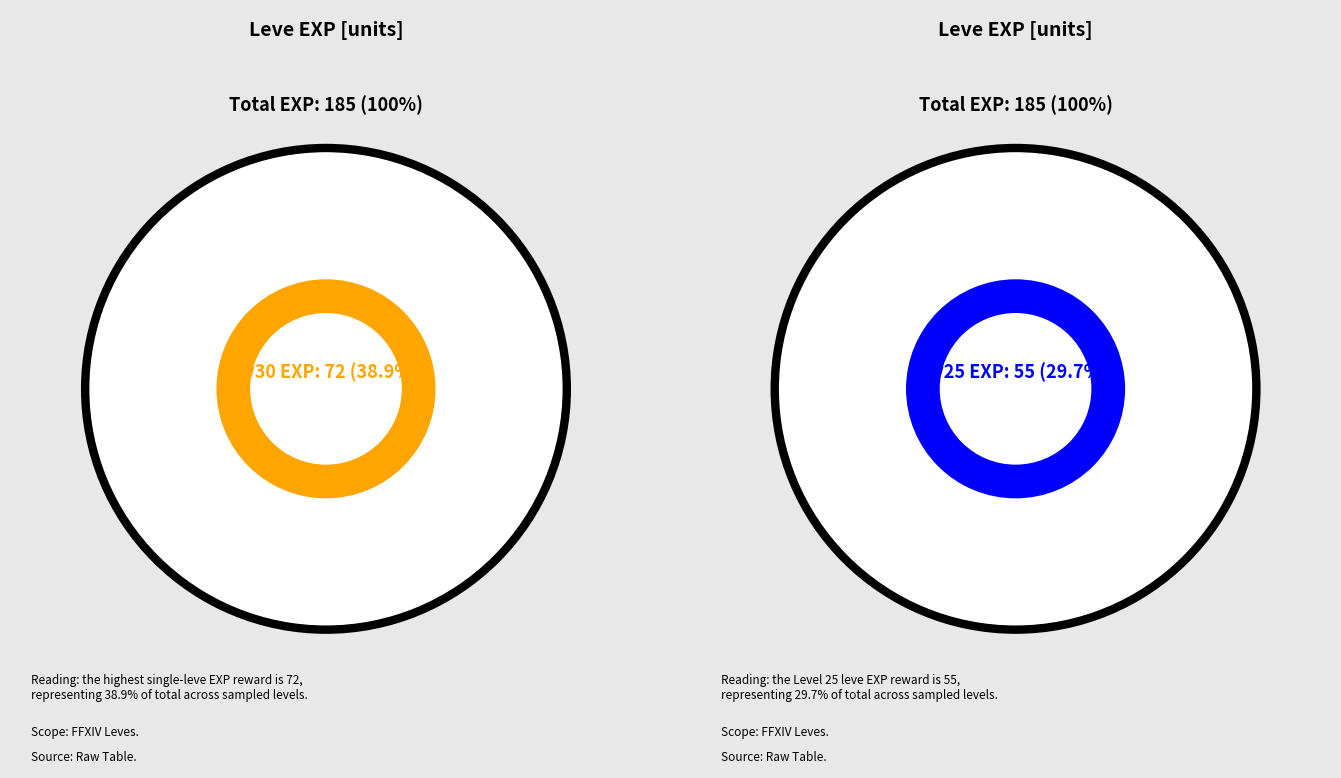

Is it true that Level 30 is 39% of the pie?

True